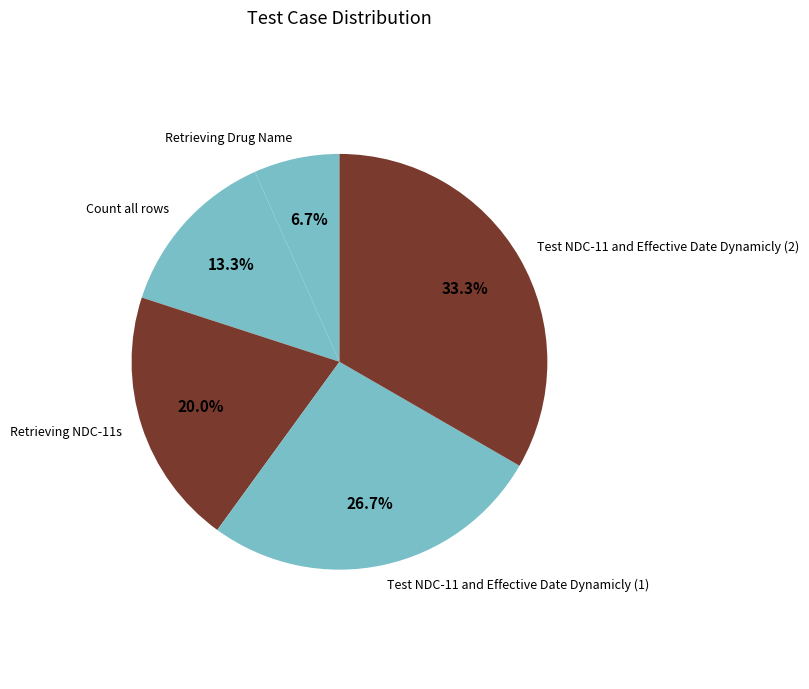

The Retrieving Drug Name slice represents 1% of the pie. True or false?

False